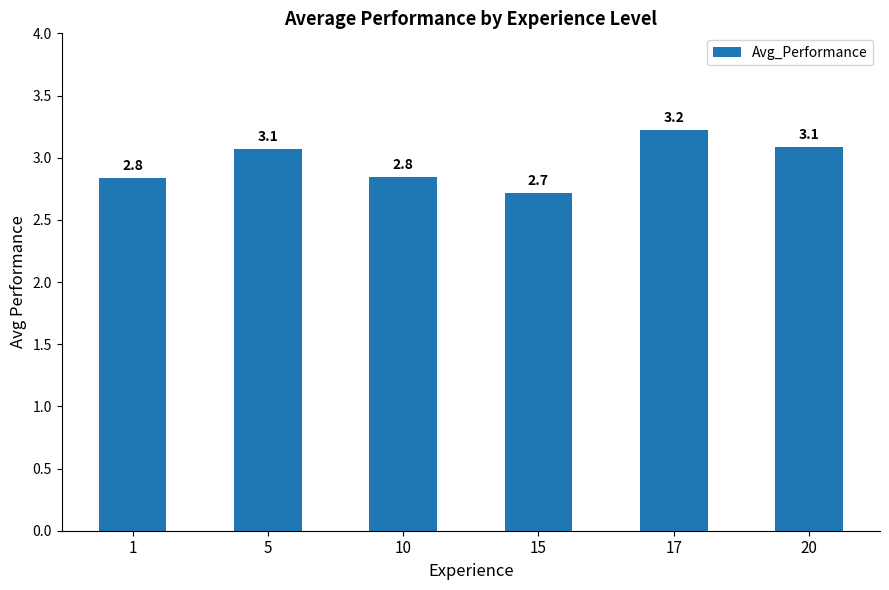

Approximately how many times larger is the value at 1 compared to 17?

0.9